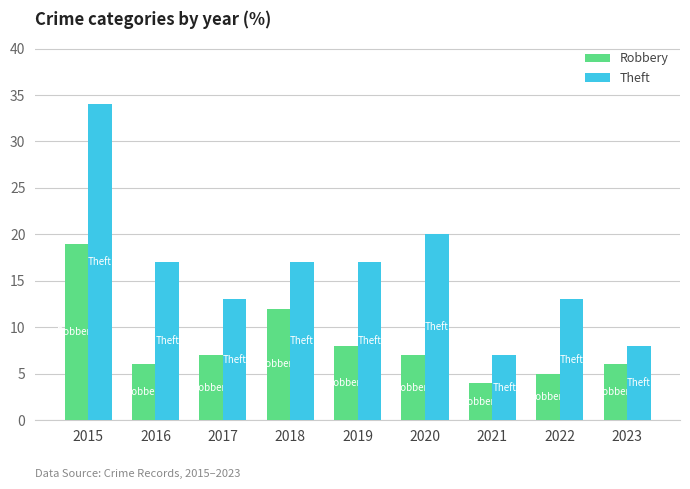

Reading right to left, list all the values displayed in this chart.

Robbery: 2023=6	2022=5	2021=4	2020=7	2019=8	2018=12	2017=7	2016=6	2015=19
Theft: 2023=8	2022=13	2021=7	2020=20	2019=17	2018=17	2017=13	2016=17	2015=34